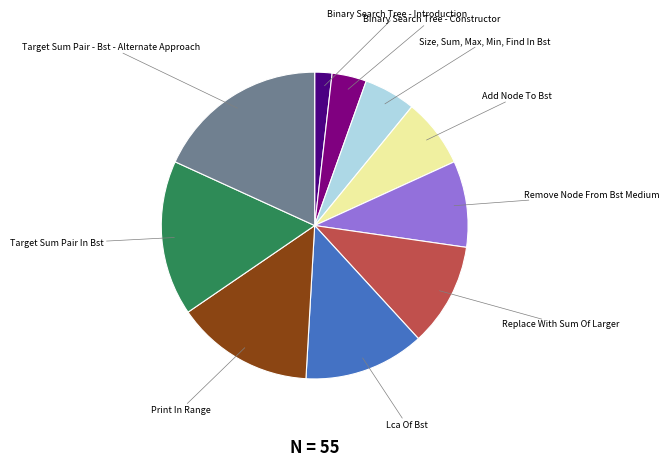

True or false: Size, Sum, Max, Min, Find In Bst accounts for 5% of the total.

True